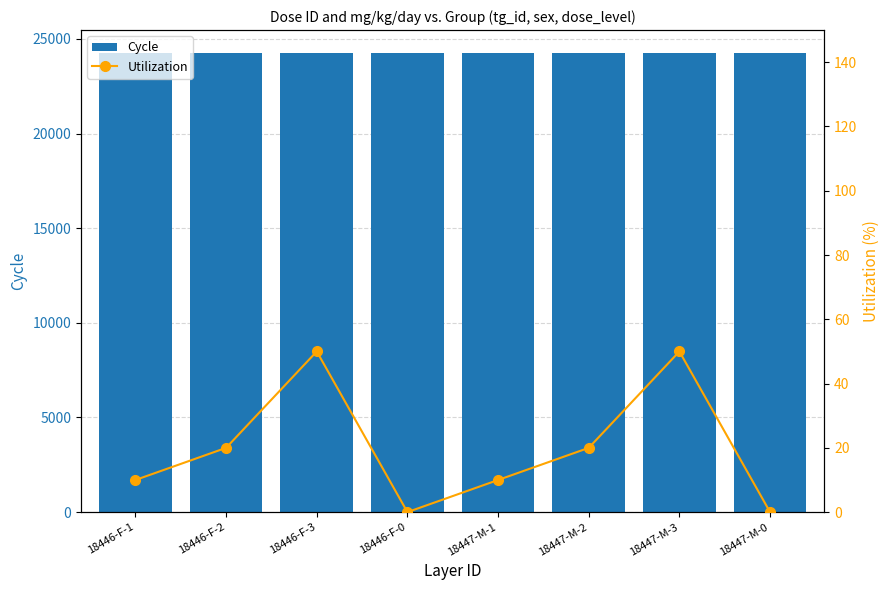

Is the value of Utilization at 18447-M-2 greater than the value of Cycle at 18447-M-1?

No